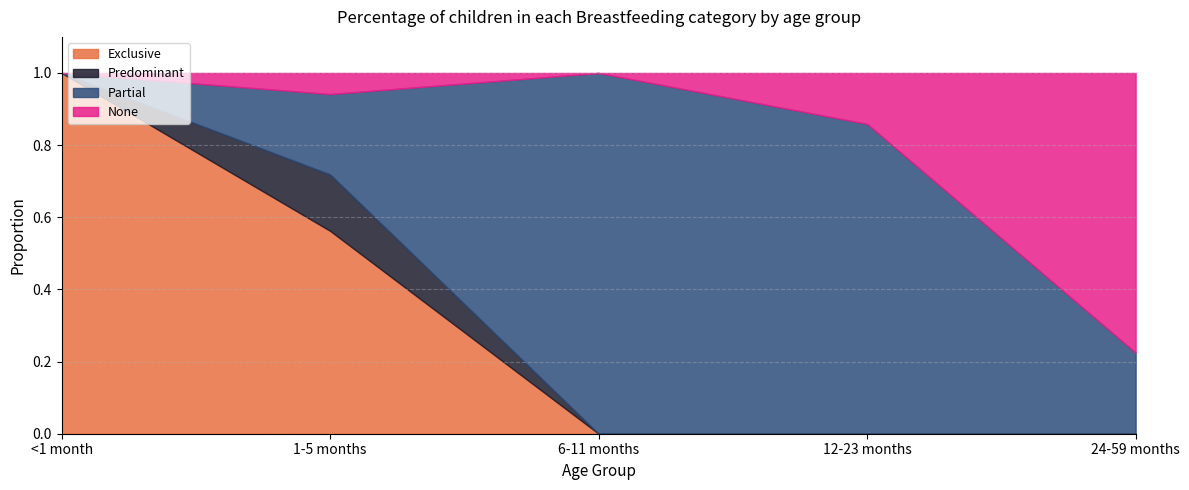

Which category has the lowest value in the 6-11 months series?

Exclusive